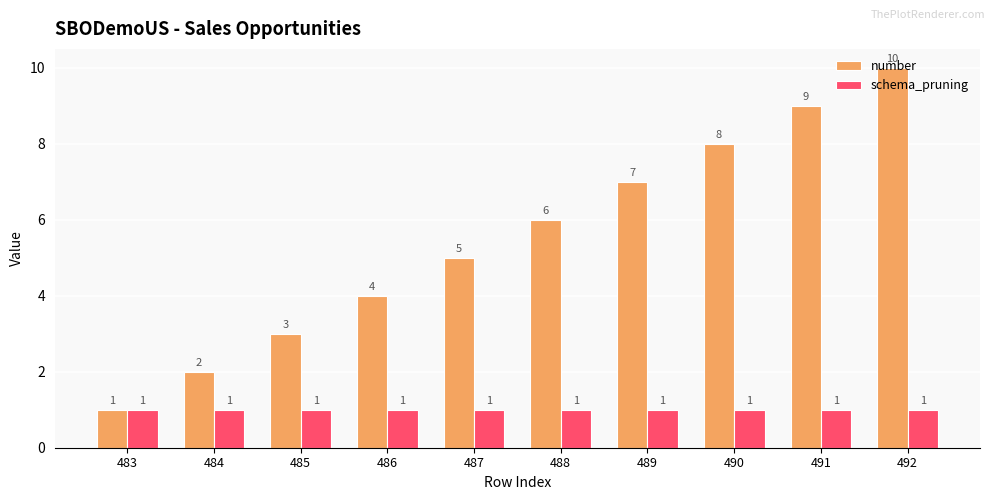

What is the sum of all schema_pruning values?

10